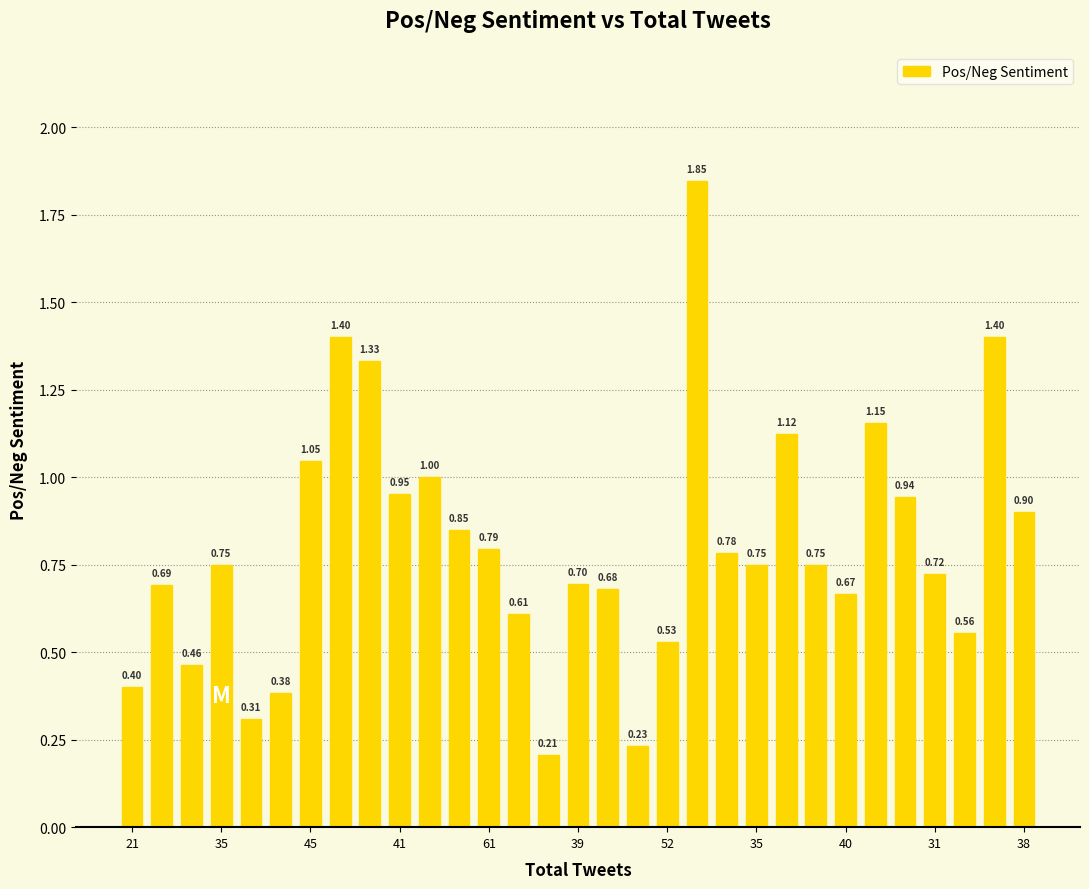

What is the difference between the maximum and minimum values?

1.6